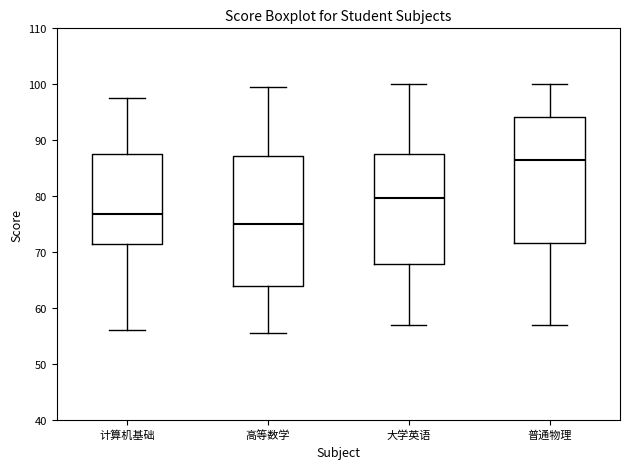

Which box has the highest median line?

普通物理